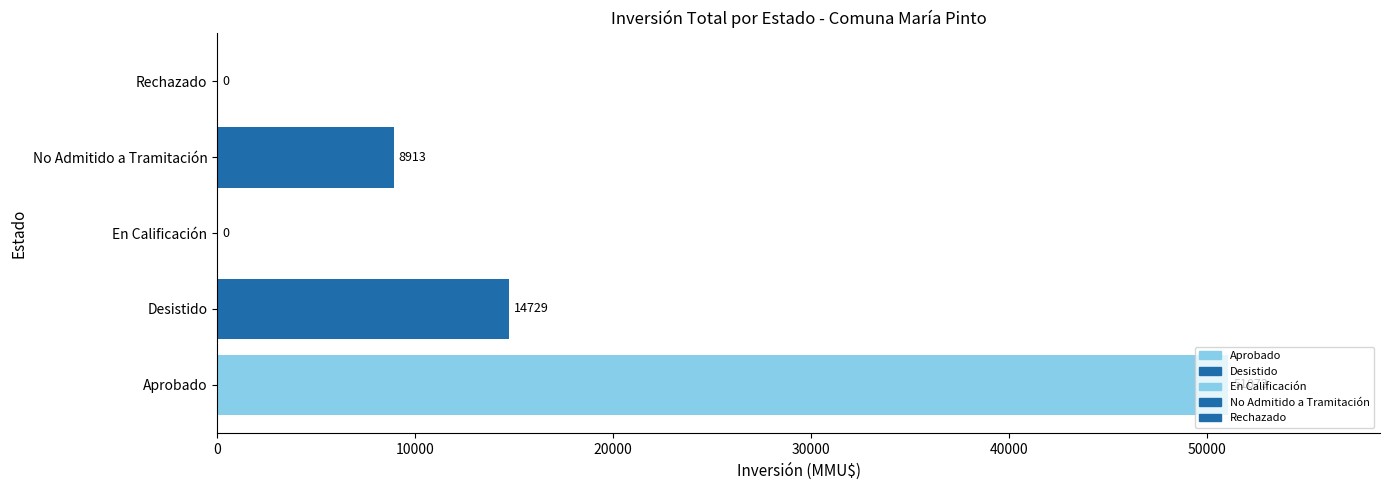

What is the change in value from Desistido to En Calificación?

-14729